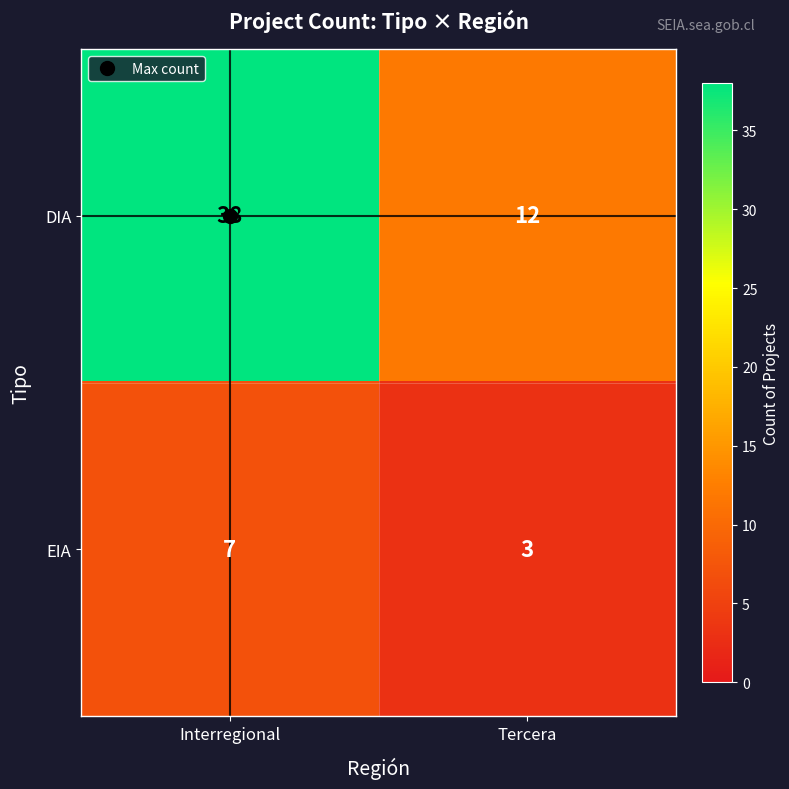

Which category has the highest value in the DIA series?

Interregional